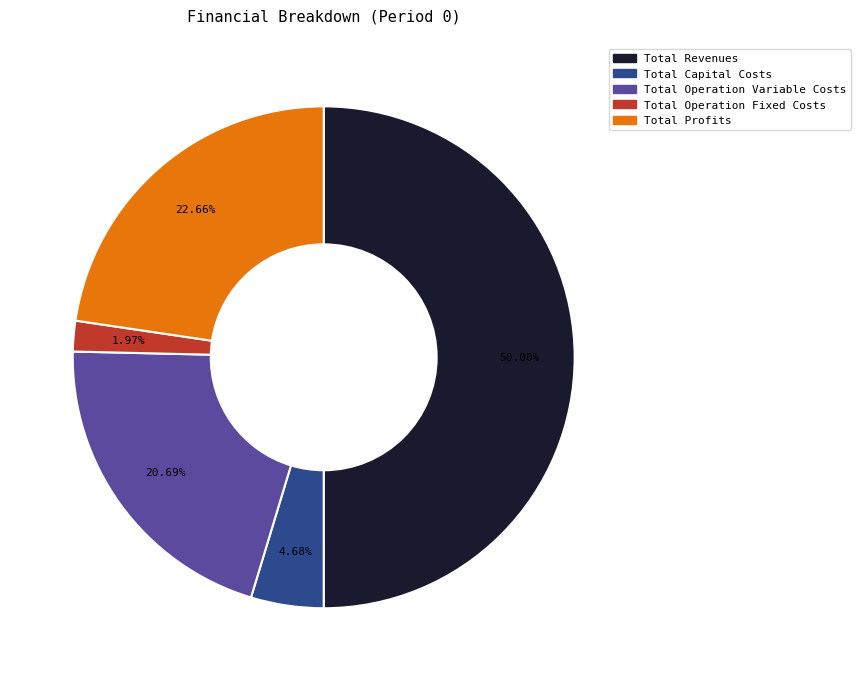

Is Total Operation Variable Costs the majority of the pie?

No